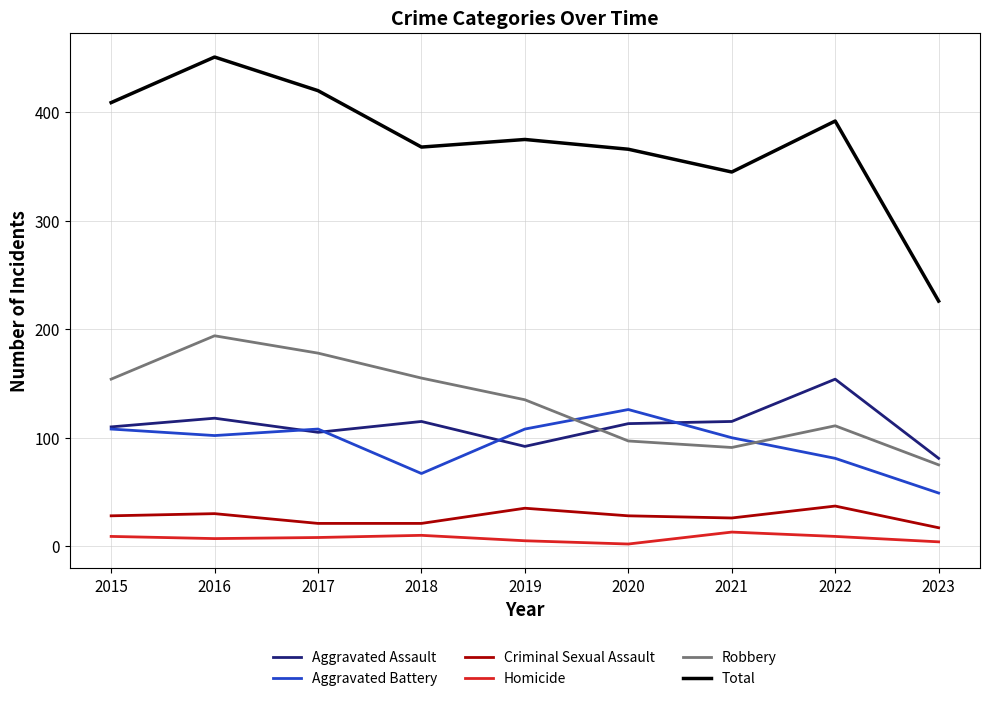

Between which two adjacent categories do Robbery and Aggravated Assault first intersect?

2019 and 2020